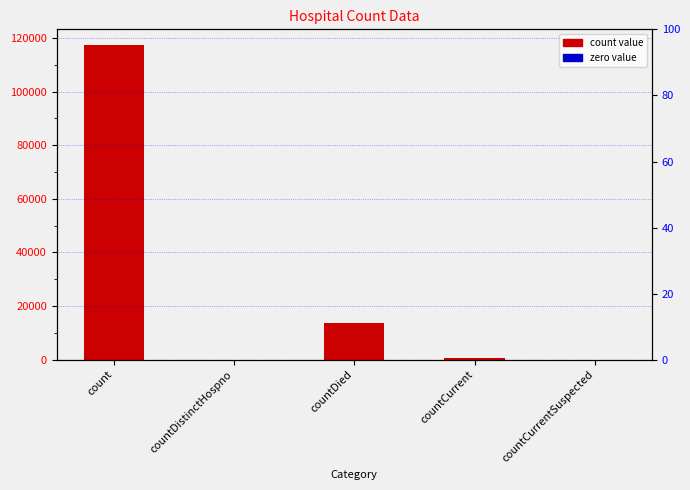

Which label corresponds to the smallest value in the chart?

countDistinctHospno